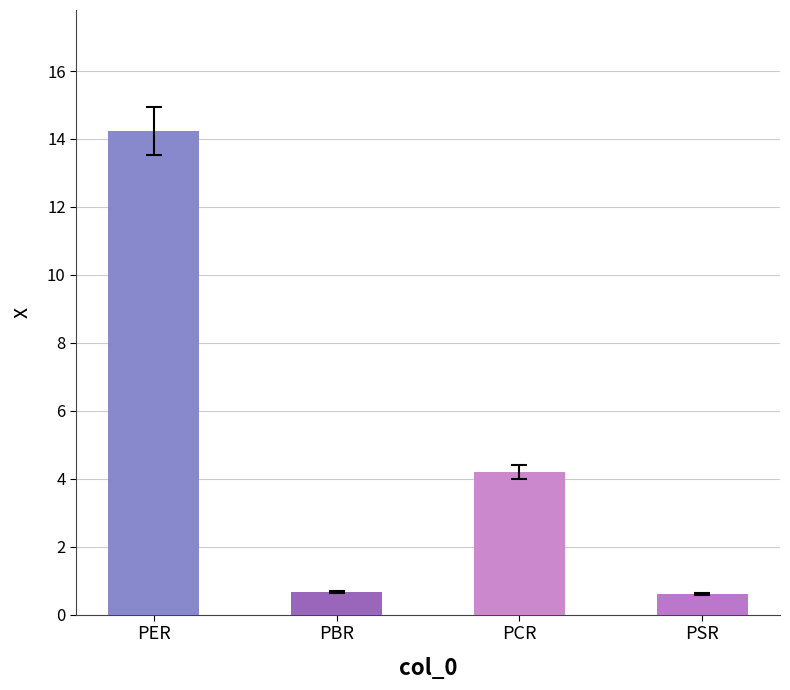

How many data points are above 4?

2